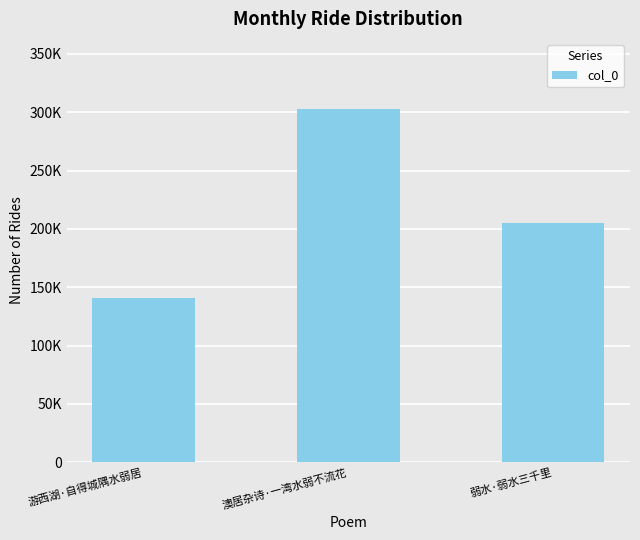

List the labels in order of value, largest first.

澳居杂诗·一湾水弱不流花, 弱水·弱水三千里, 游西湖·自得城隅水弱居